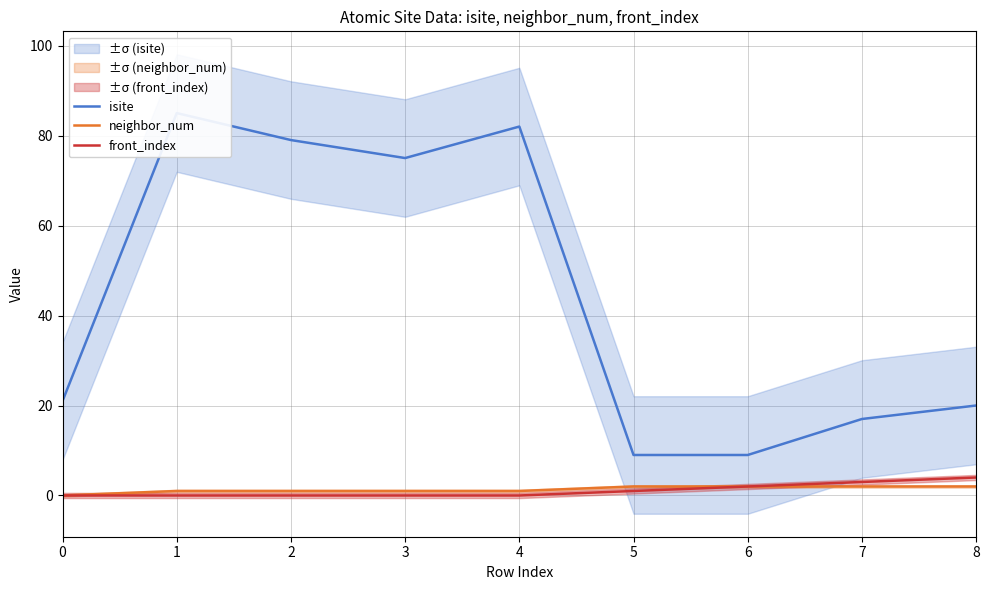

Where is front_index nearest to the value 2?

6